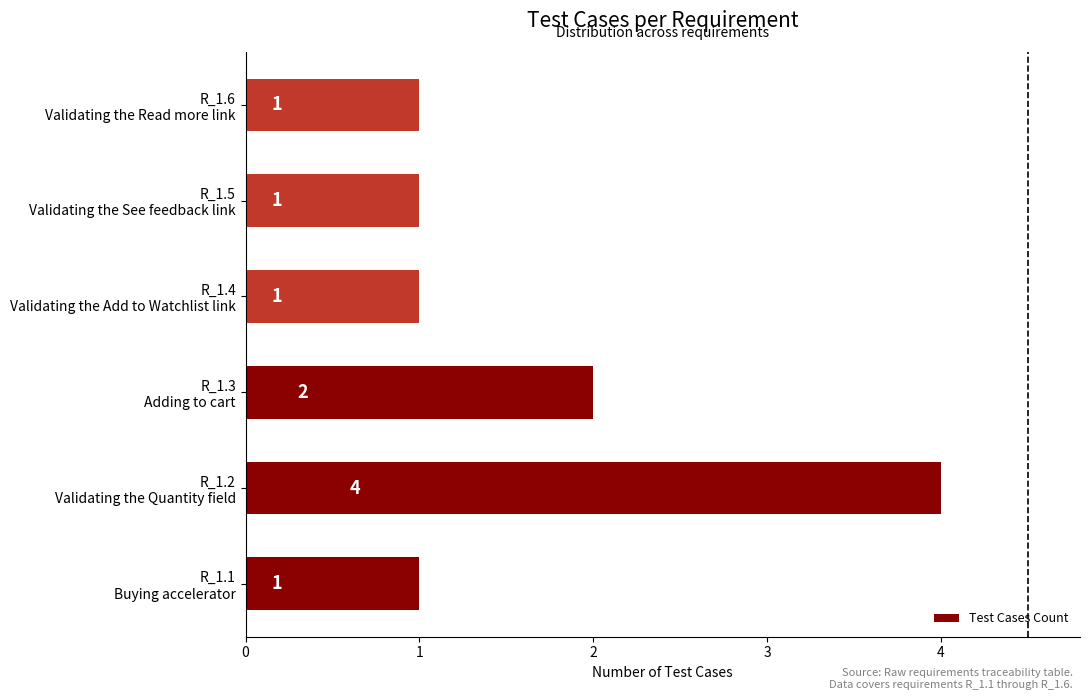

What is the difference between the maximum and minimum values?

3